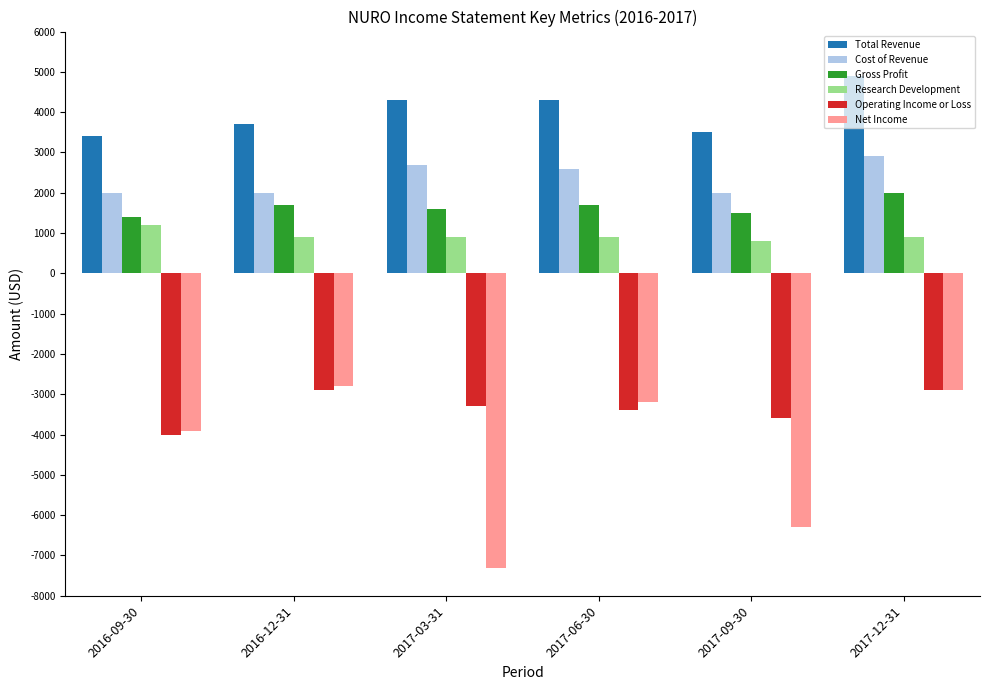

At which category is the sum across all series the highest?

2017-12-31